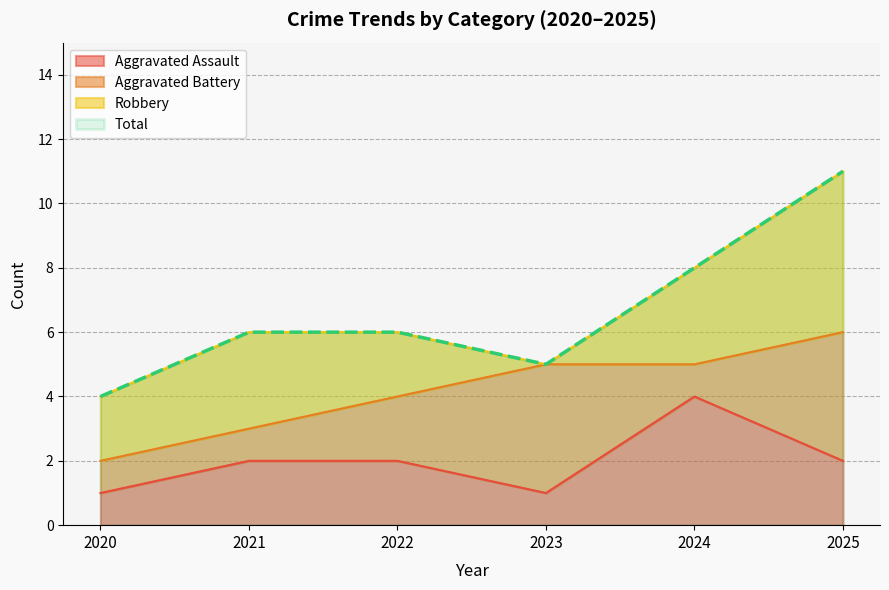

Which series has the largest total across all categories?

Total